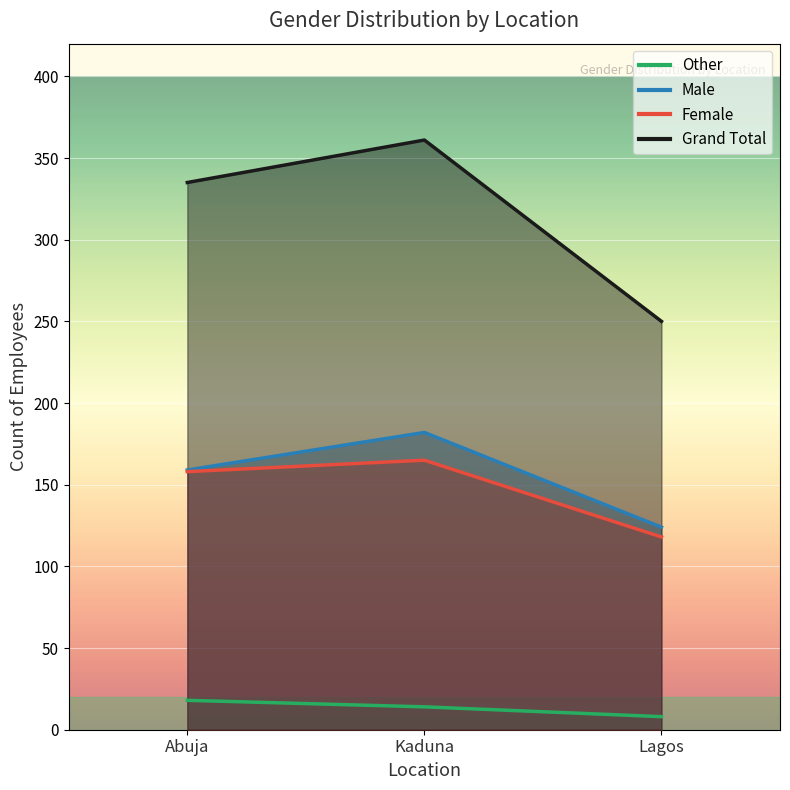

Reading right to left, transcribe all the data shown in this chart.

Grand Total: 250	361	335
Female: 118	165	158
Male: 124	182	159
Other: 8	14	18